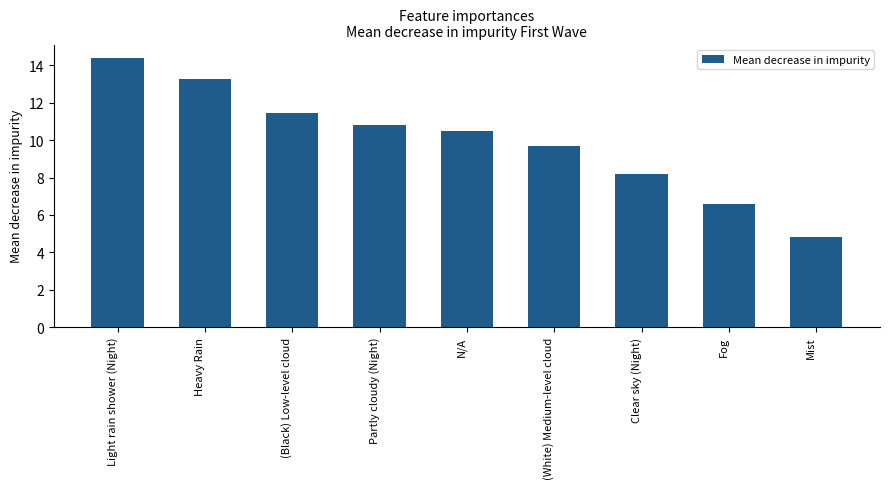

True or false: the data shows 14.4 at Light rain shower (Night).

True